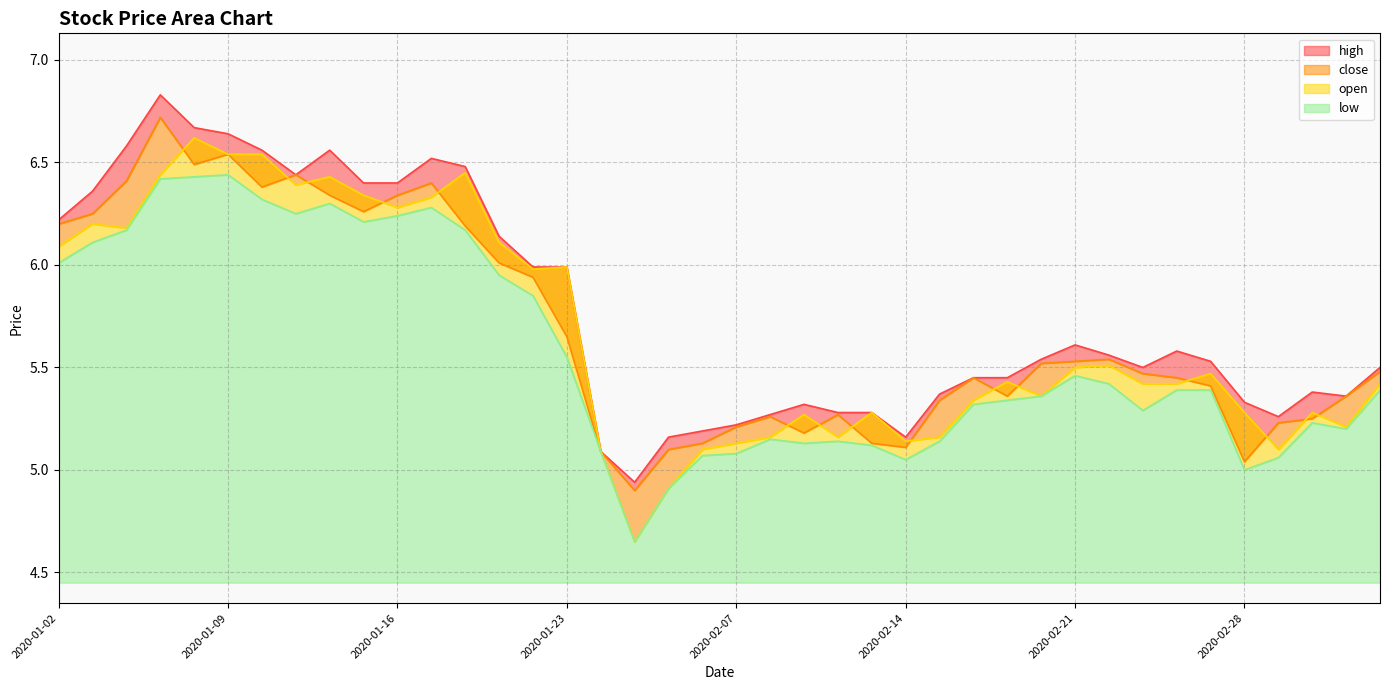

Where does the open series first go above 5?

2020-01-02